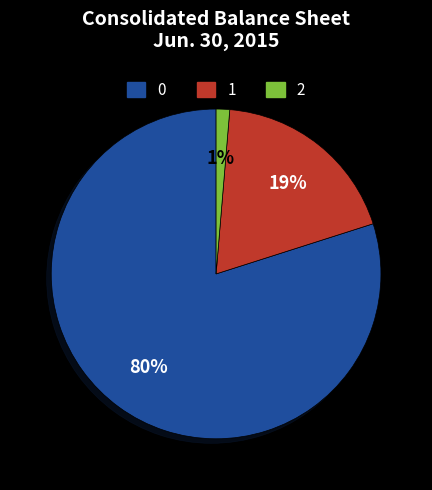

To the nearest percent, what is the average slice percentage?

33%